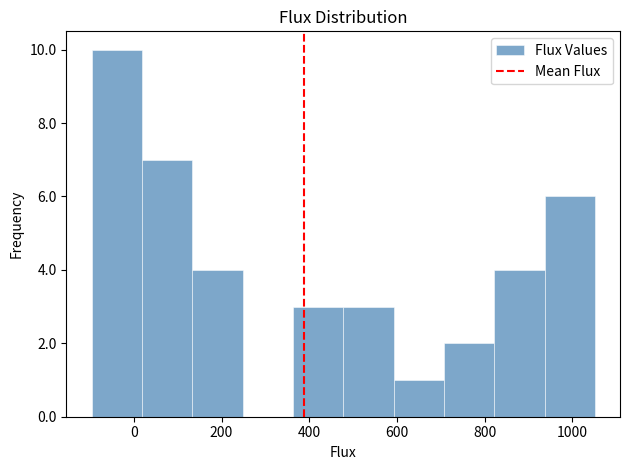

Reading left to right, transcribe this chart: for each bar, give the range it covers on the x-axis and its height. Neither the bar edges nor the heights are printed on the chart, so give them approximately, as read against the axes.

-100 to 20: 10
20 to 140: 7
140 to 240: 4
240 to 360: 0
360 to 480: 3
480 to 600: 3
600 to 700: 1
700 to 820: 2
820 to 940: 4
940 to 1060: 6